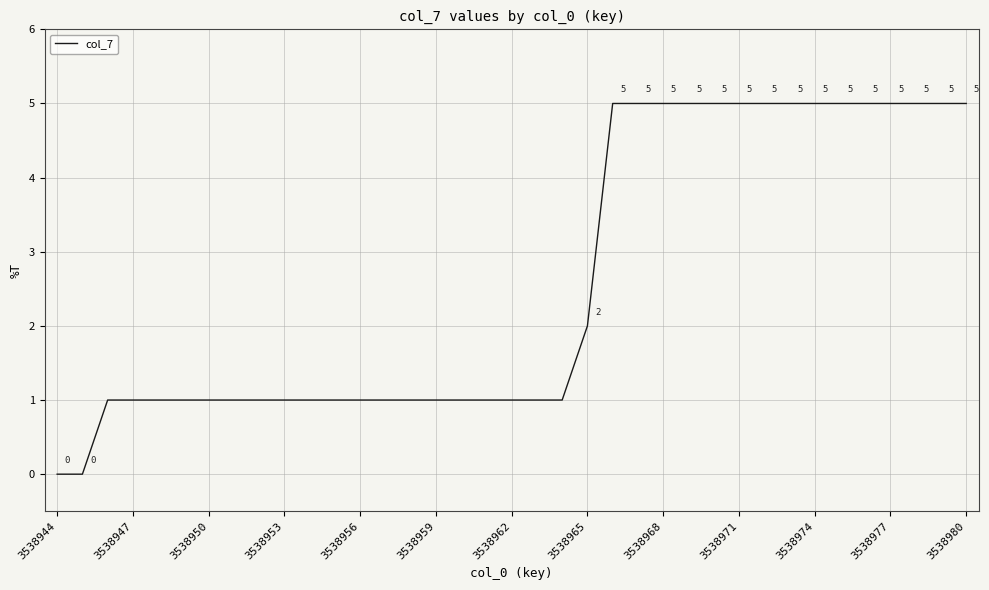

Does the chart have visible grid lines?

Yes